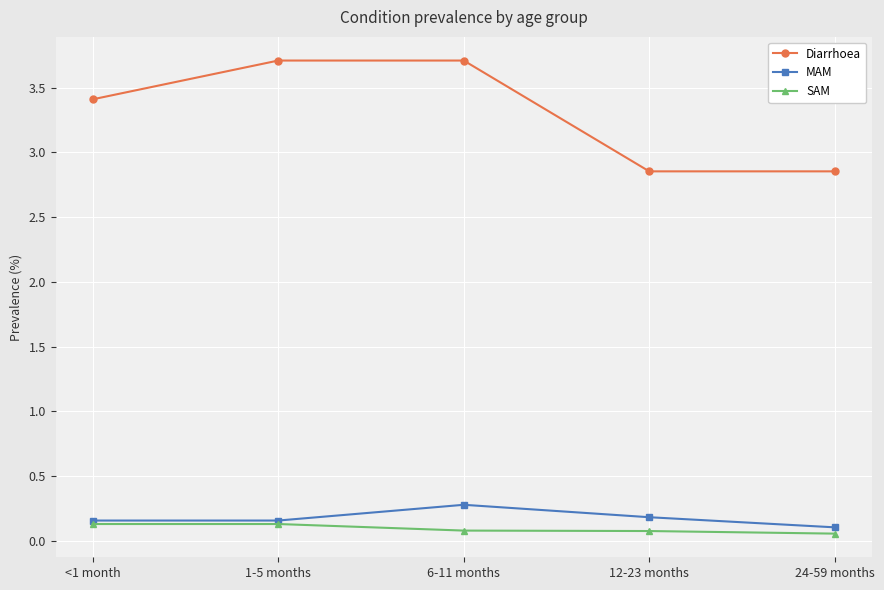

Is the value of SAM at 1-5 months greater than the value of MAM at 6-11 months?

No